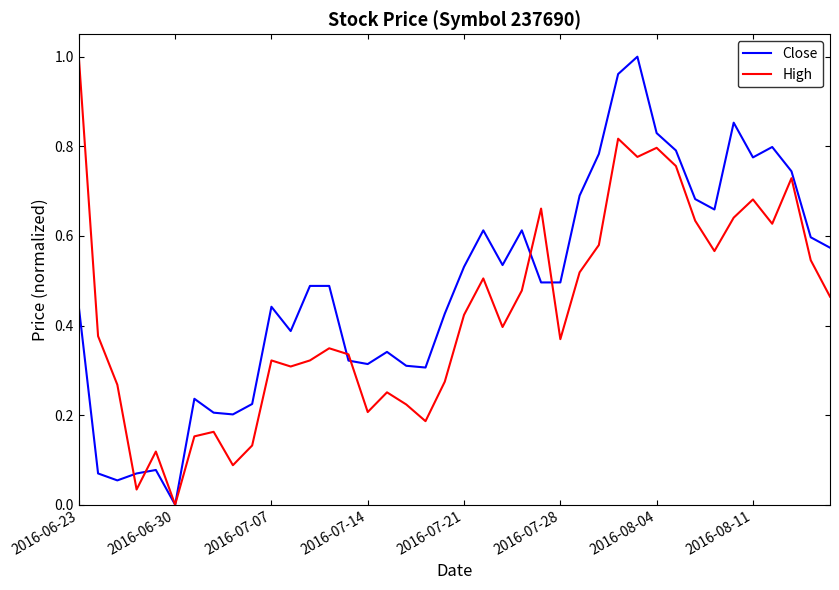

Is this an area chart (filled region under the line)?

No